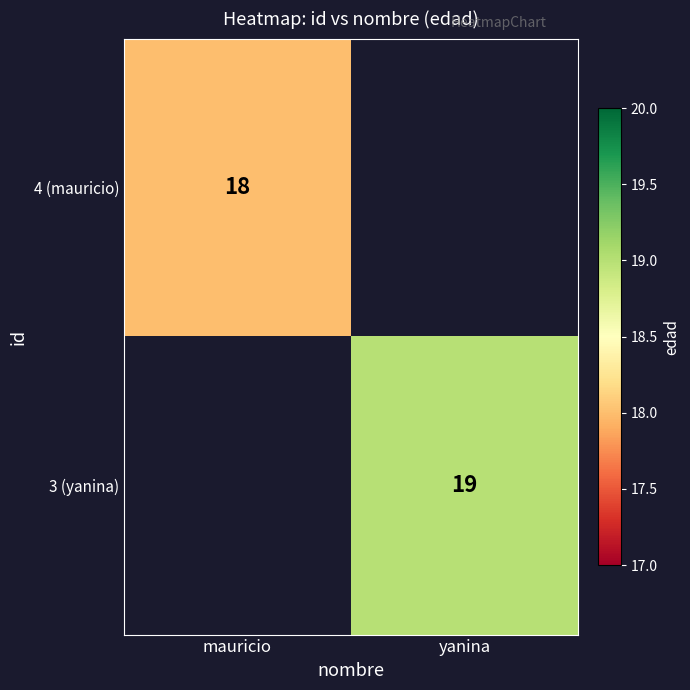

What is the smallest value displayed?

18.0